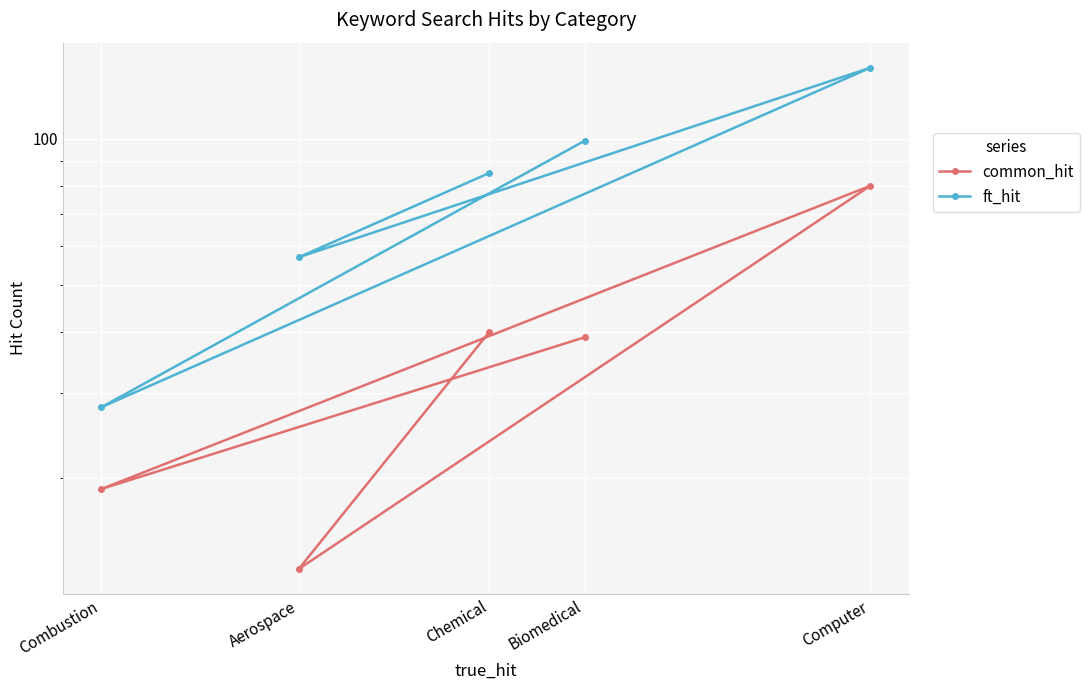

True or false: ft_hit and common_hit intersect in this chart.

False